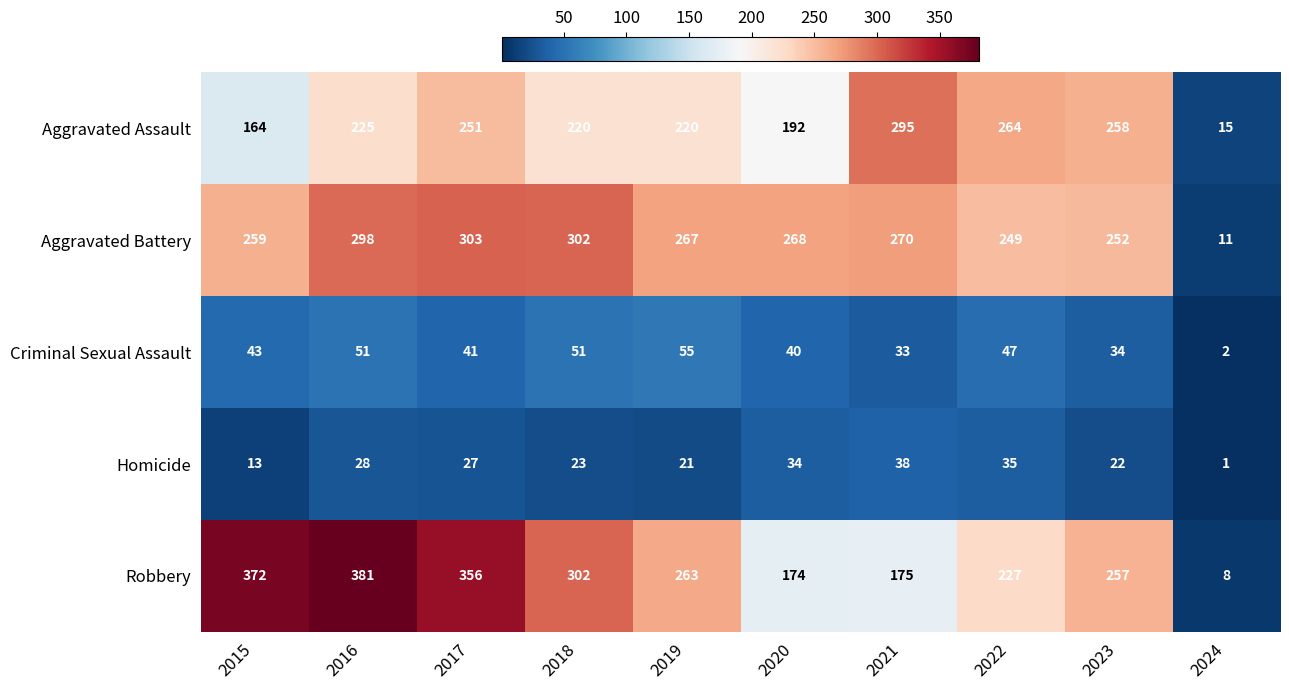

What is the difference between the highest and lowest values at 2023?

236